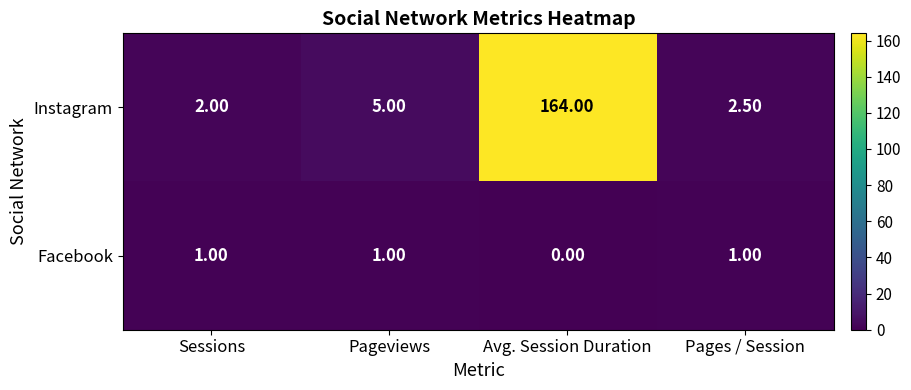

Which series has the largest total across all categories?

Instagram